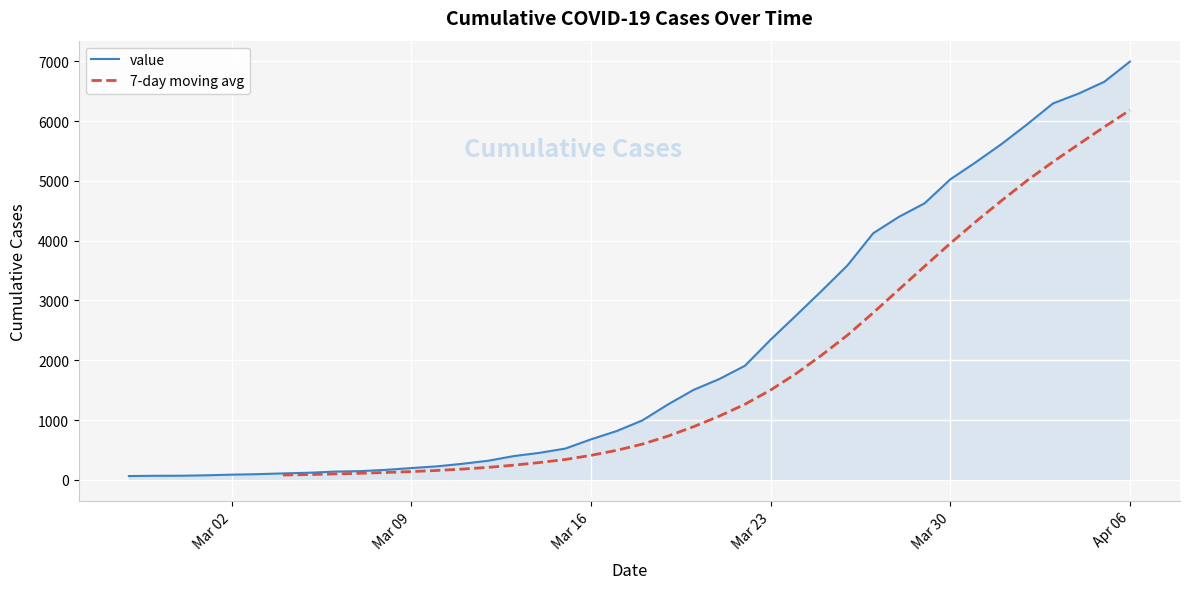

Which label corresponds to the largest value in the chart?

Apr 06